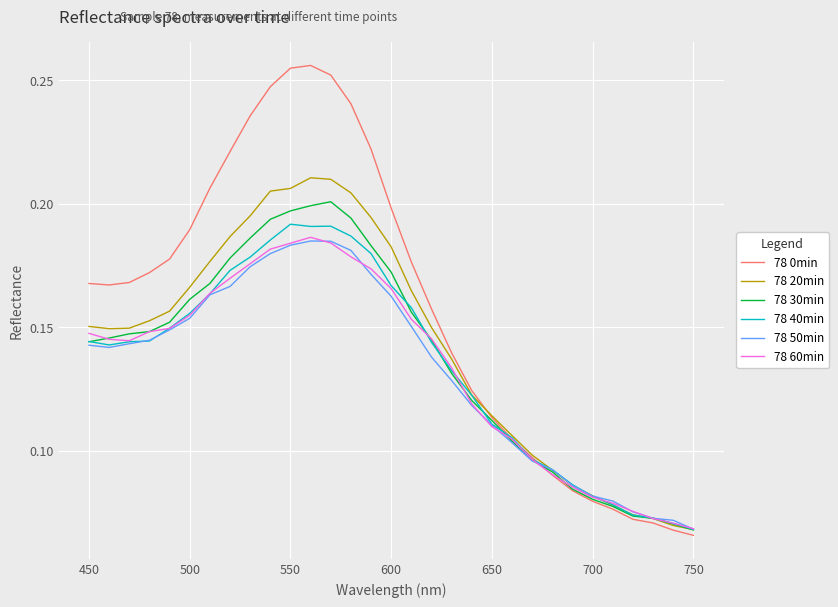

What are all the series names shown in the legend?

78 0min, 78 20min, 78 30min, 78 40min, 78 50min, 78 60min